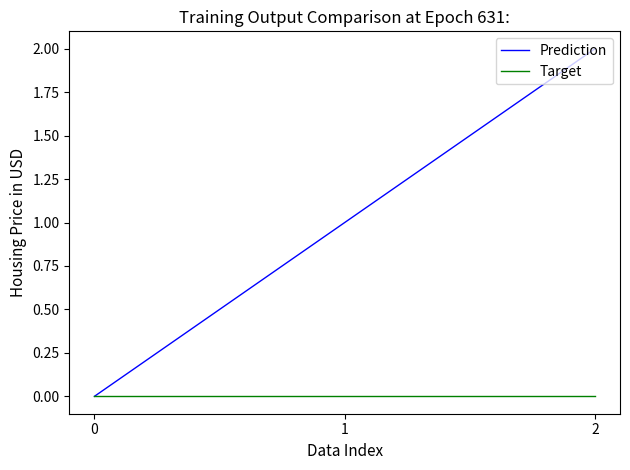

Does the chart have visible grid lines?

No